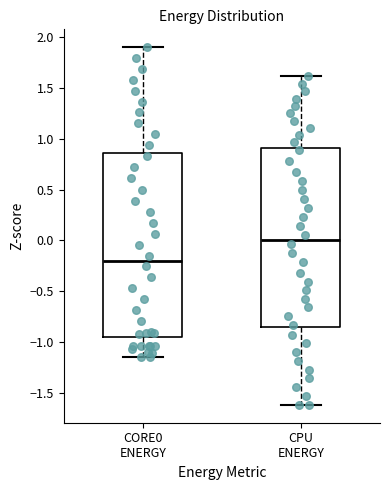

Where is the lower edge of the box for CORE0 ENERGY on the y-axis? The values are not printed on the chart, so give them approximately, as read against the axis.

-0.95